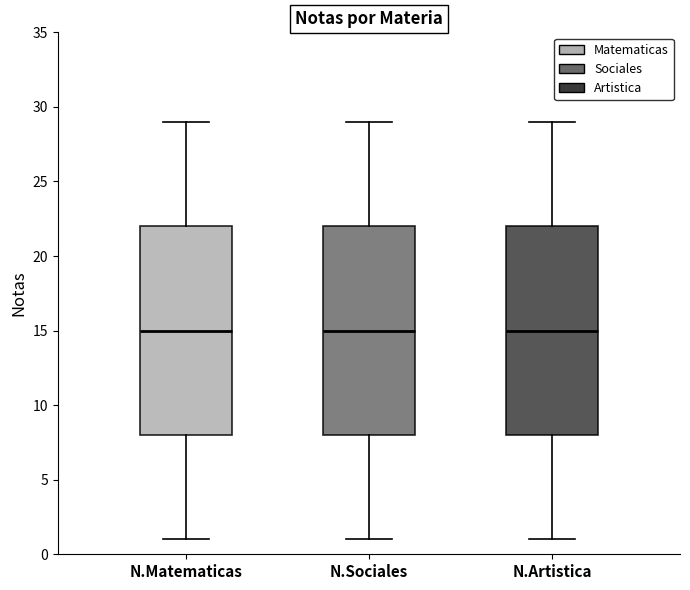

Where does the lower whisker of the box for N.Sociales end on the y-axis? The values are not printed on the chart, so give them approximately, as read against the axis.

1